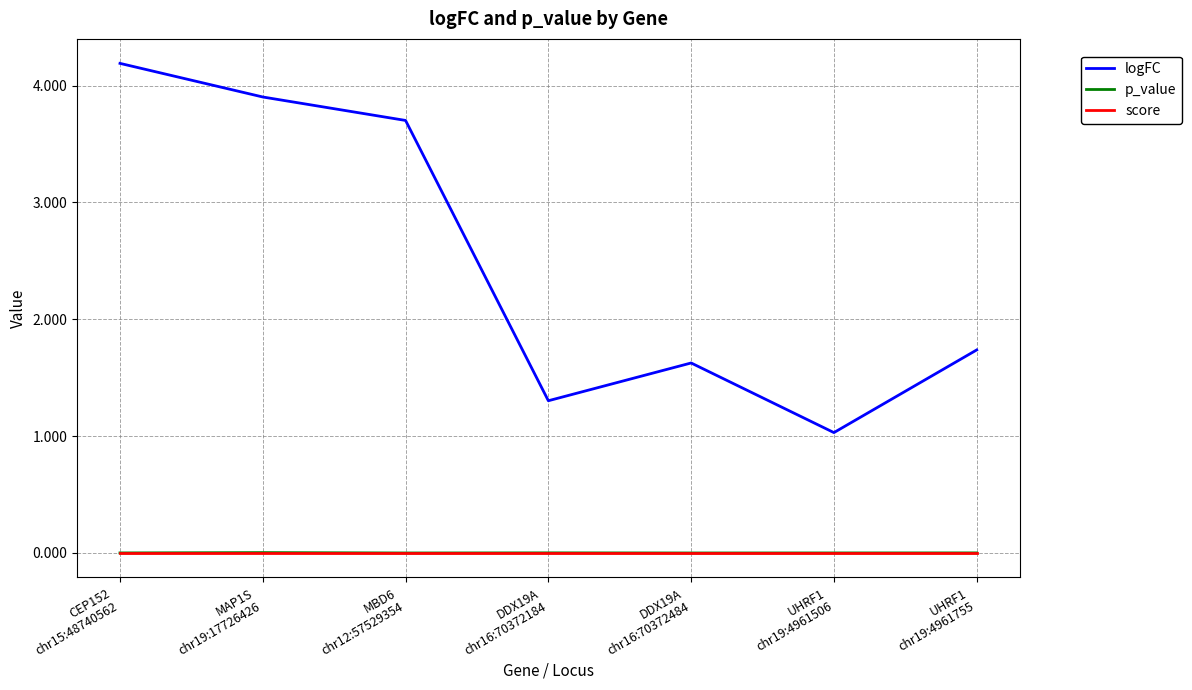

What is the maximum value shown in the chart?

4.2